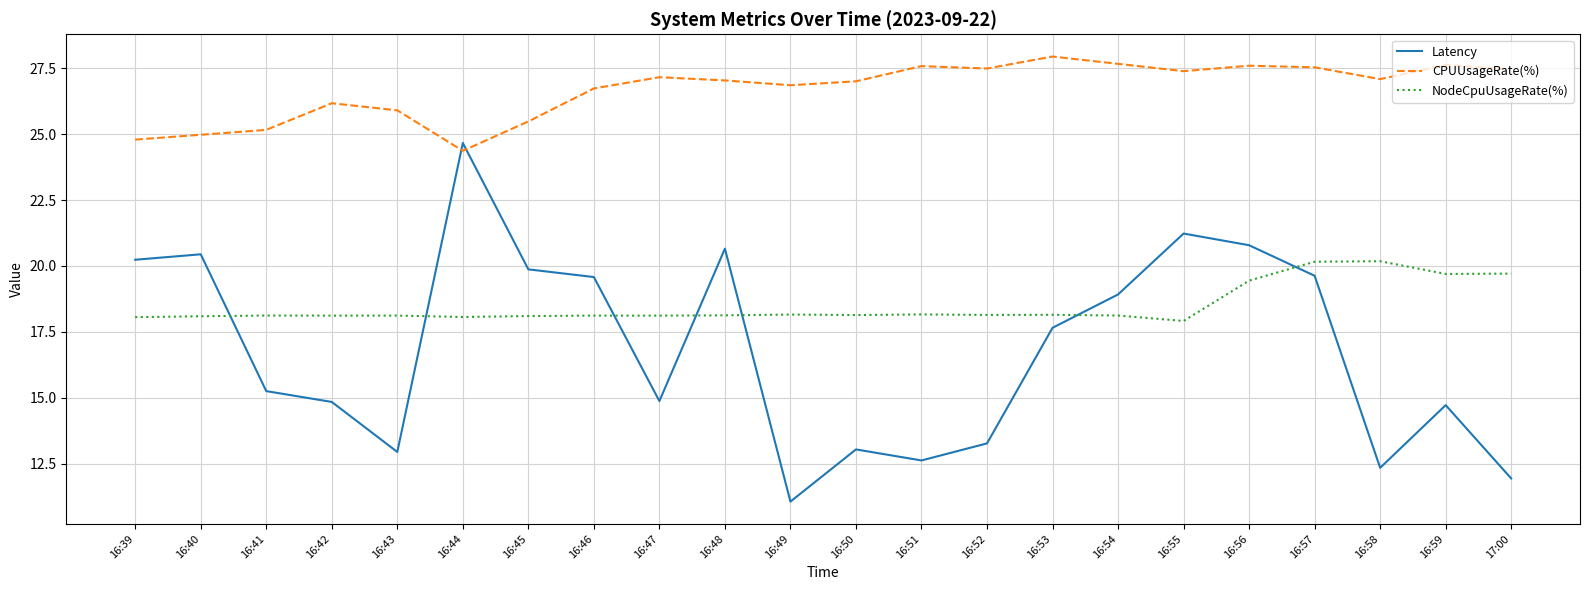

Between which two adjacent categories do Latency and CPUUsageRate(%) first intersect?

16:43 and 16:44